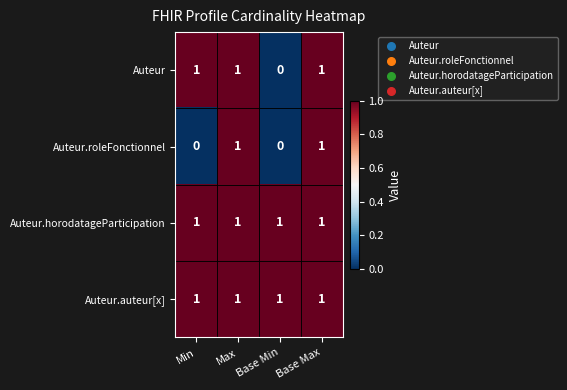

What is the sum of all Auteur values?

3